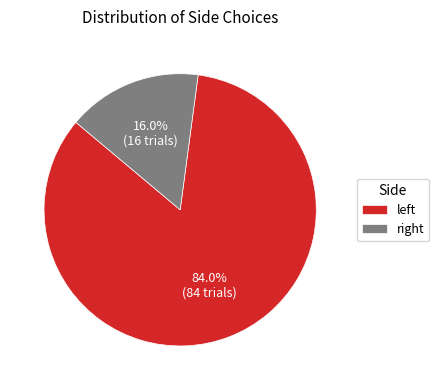

What is the smallest slice in the pie chart?

right